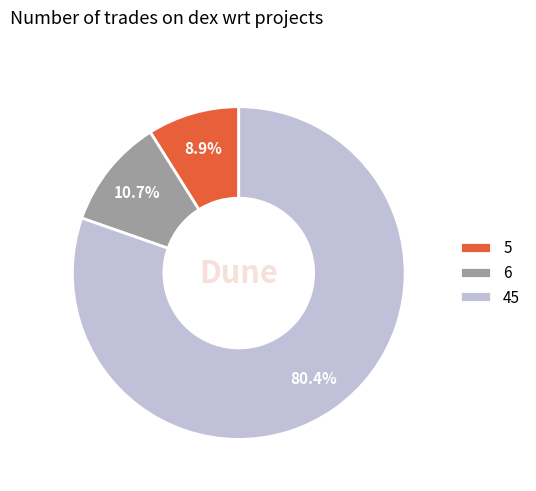

True or false: 5 accounts for 21% of the total.

False